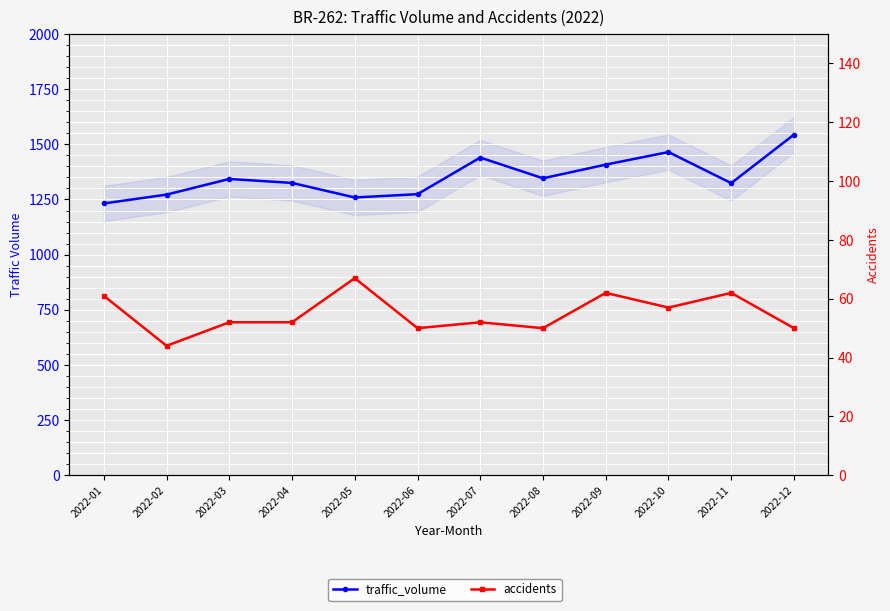

How many values in the accidents series are below 52?

4